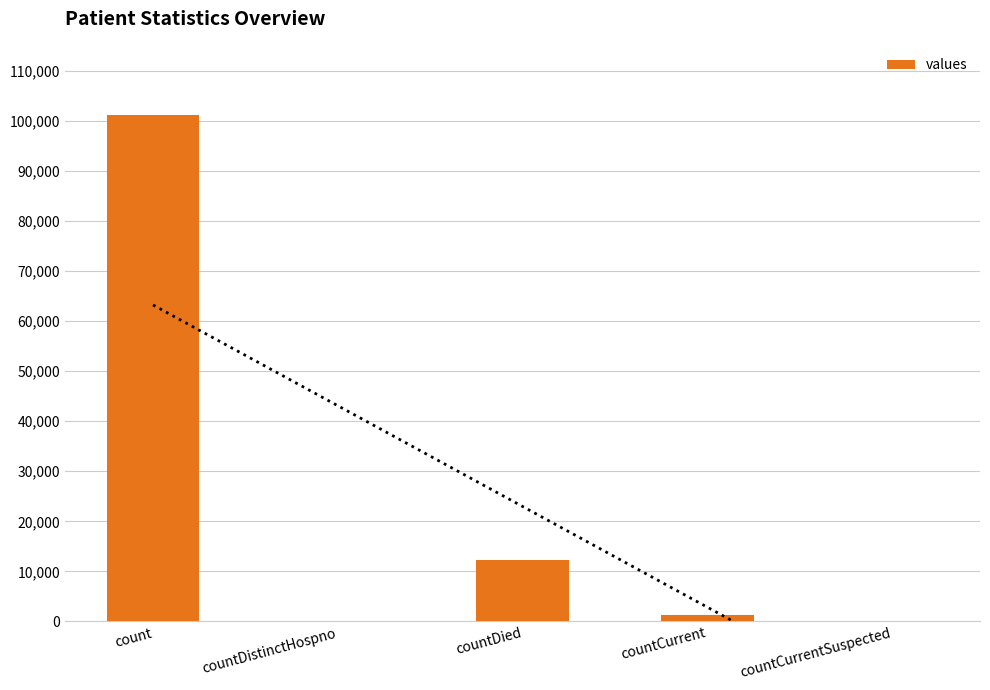

True or false: the data shows 1254 at countCurrent.

True